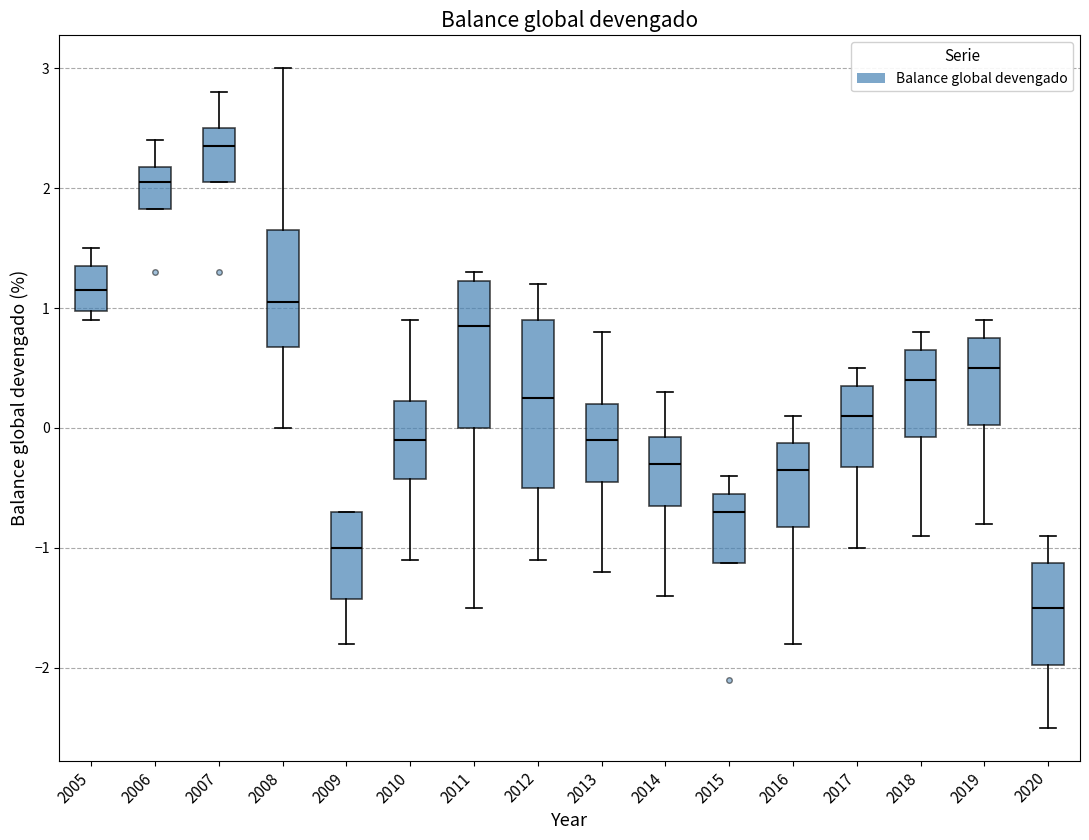

Reading left to right, transcribe this box plot: for each box, give where its median line is, the range the box spans, and where its two whiskers end, as read against the y-axis. The values are not printed on the chart, so give them approximately, as read against the axis.

2005: median 1.2, box 1.0 to 1.4, whiskers 0.9 to 1.5
2006: median 2.1, box 1.8 to 2.2, whiskers 1.8 to 2.4
2007: median 2.4, box 2.1 to 2.5, whiskers 2.1 to 2.8
2008: median 1.1, box 0.7 to 1.7, whiskers 0.0 to 3.0
2009: median -1.0, box -1.4 to -0.7, whiskers -1.8 to -0.7
2010: median -0.1, box -0.4 to 0.2, whiskers -1.1 to 0.9
2011: median 0.9, box 0.0 to 1.2, whiskers -1.5 to 1.3
2012: median 0.3, box -0.5 to 0.9, whiskers -1.1 to 1.2
2013: median -0.1, box -0.4 to 0.2, whiskers -1.2 to 0.8
2014: median -0.3, box -0.6 to -0.1, whiskers -1.4 to 0.3
2015: median -0.7, box -1.1 to -0.5, whiskers -1.1 to -0.4
2016: median -0.3, box -0.8 to -0.1, whiskers -1.8 to 0.1
2017: median 0.1, box -0.3 to 0.4, whiskers -1.0 to 0.5
2018: median 0.4, box -0.1 to 0.7, whiskers -0.9 to 0.8
2019: median 0.5, box 0.0 to 0.8, whiskers -0.8 to 0.9
2020: median -1.5, box -2.0 to -1.1, whiskers -2.5 to -0.9